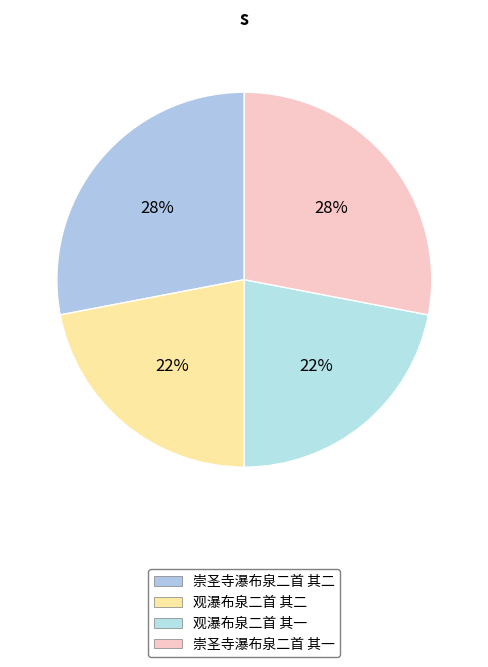

How many segments does this pie chart have?

4